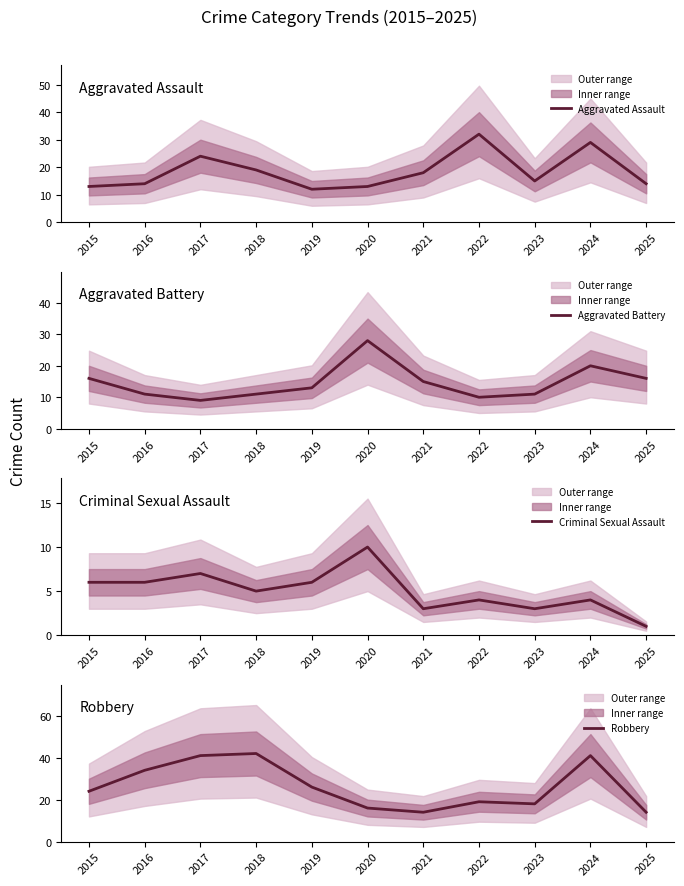

The Criminal Sexual Assault series shows 2 at 2022. True or false?

False